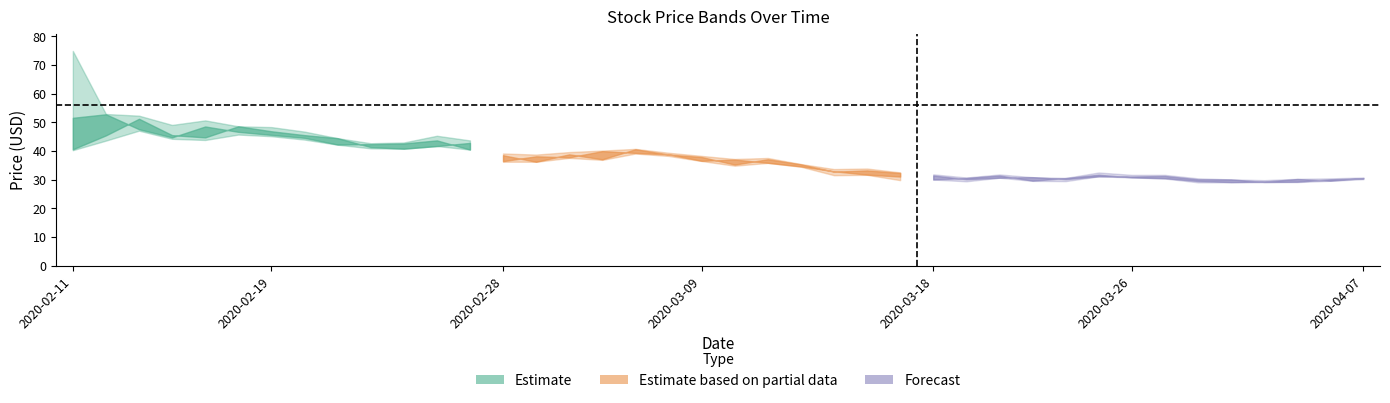

How many interior local peaks does the low series have?

10